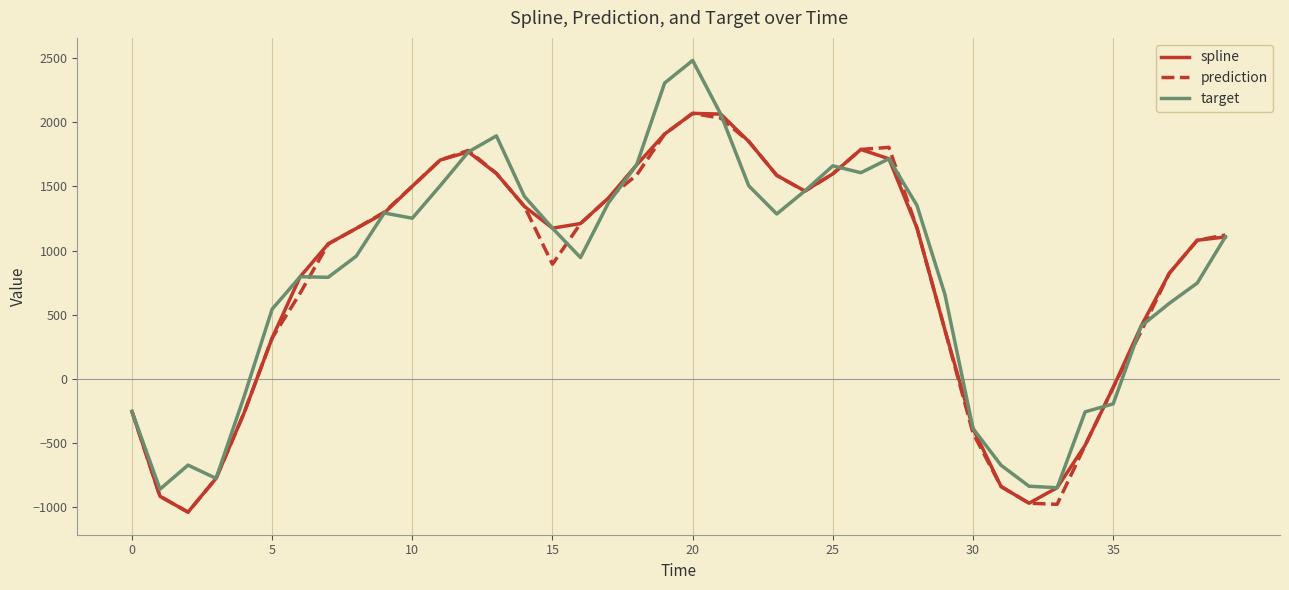

Which series has the widest spread of values?

target